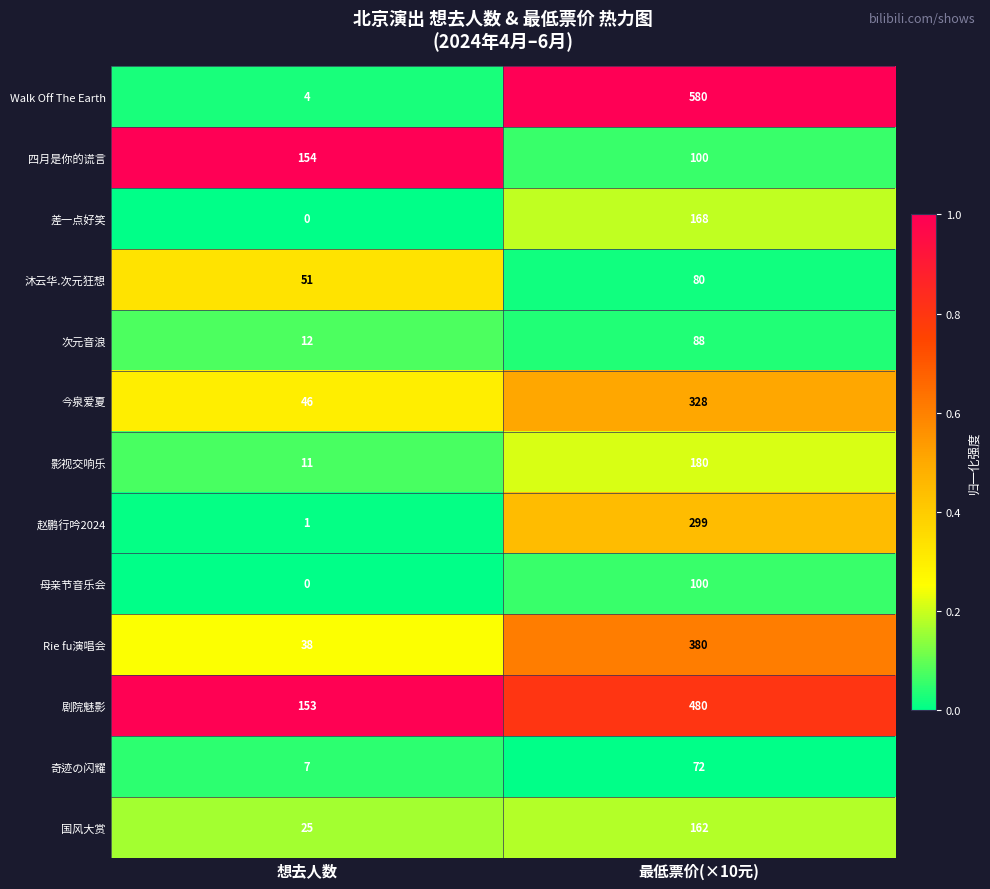

Which label corresponds to the smallest value in the chart?

想去人数